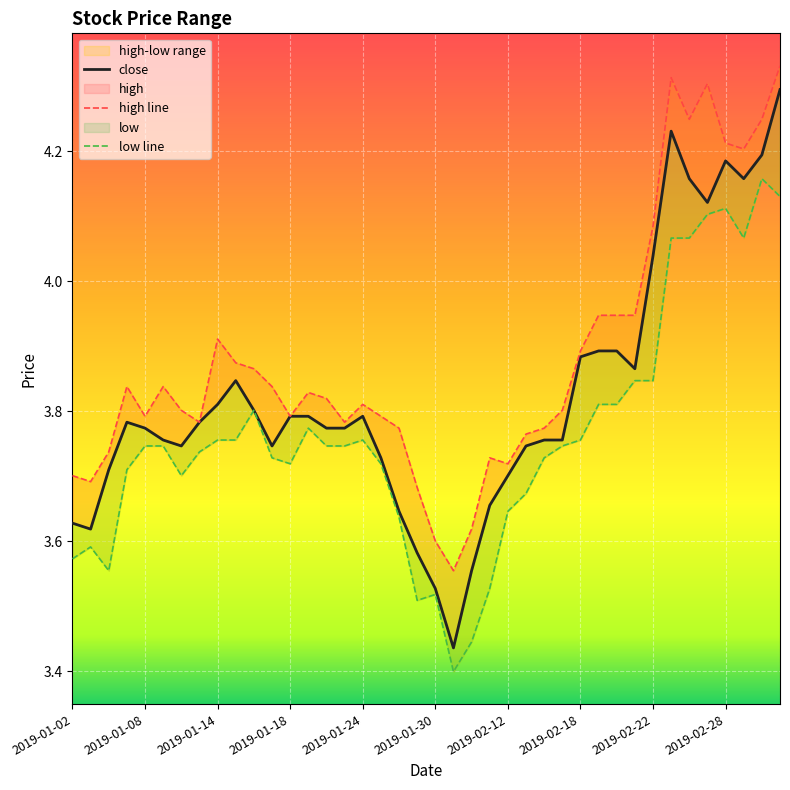

What is the sum of all low line values?

150.5